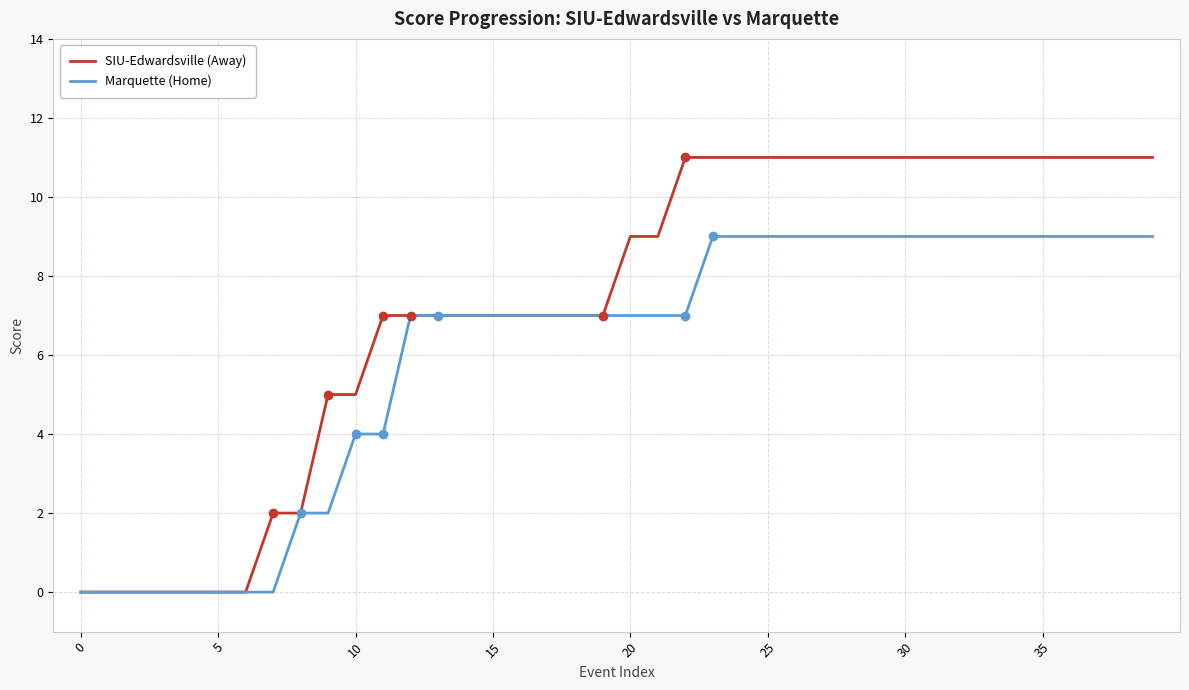

What is the difference between the maximum and minimum values in the SIU-Edwardsville (Away) series?

11